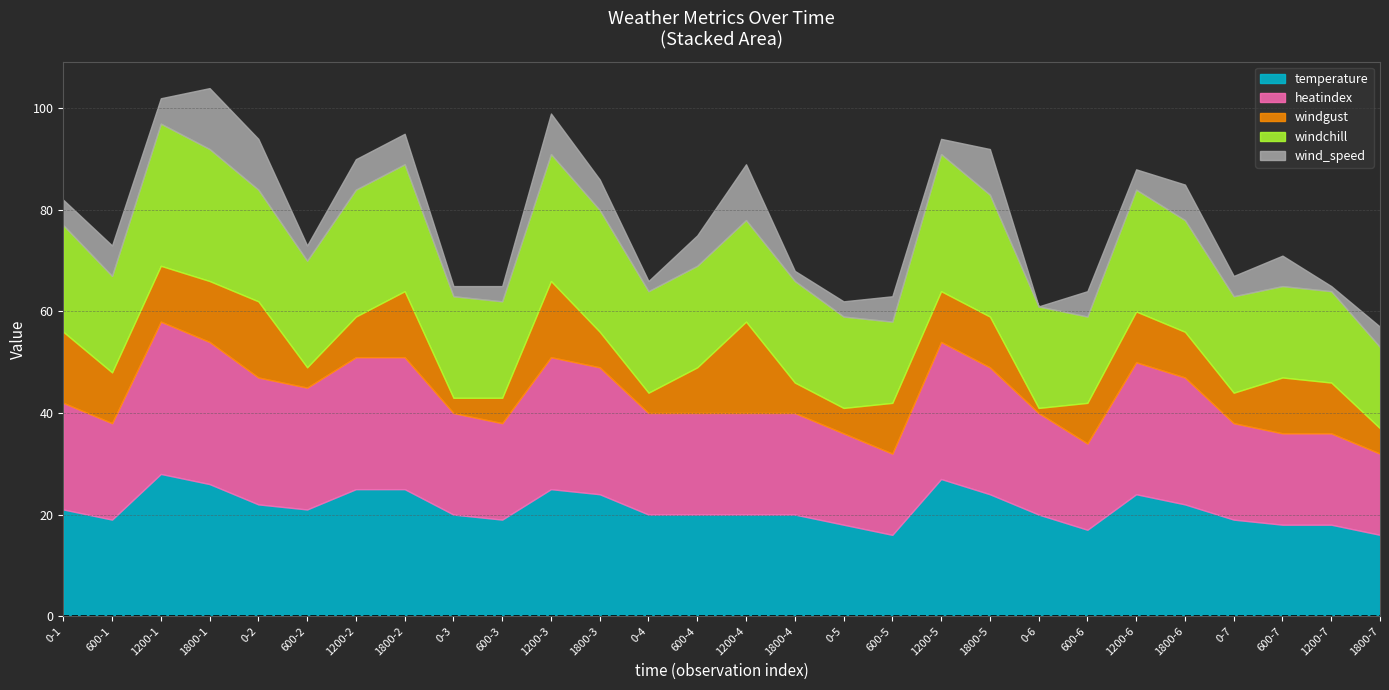

Where is windgust nearest to the value 9?

600-4